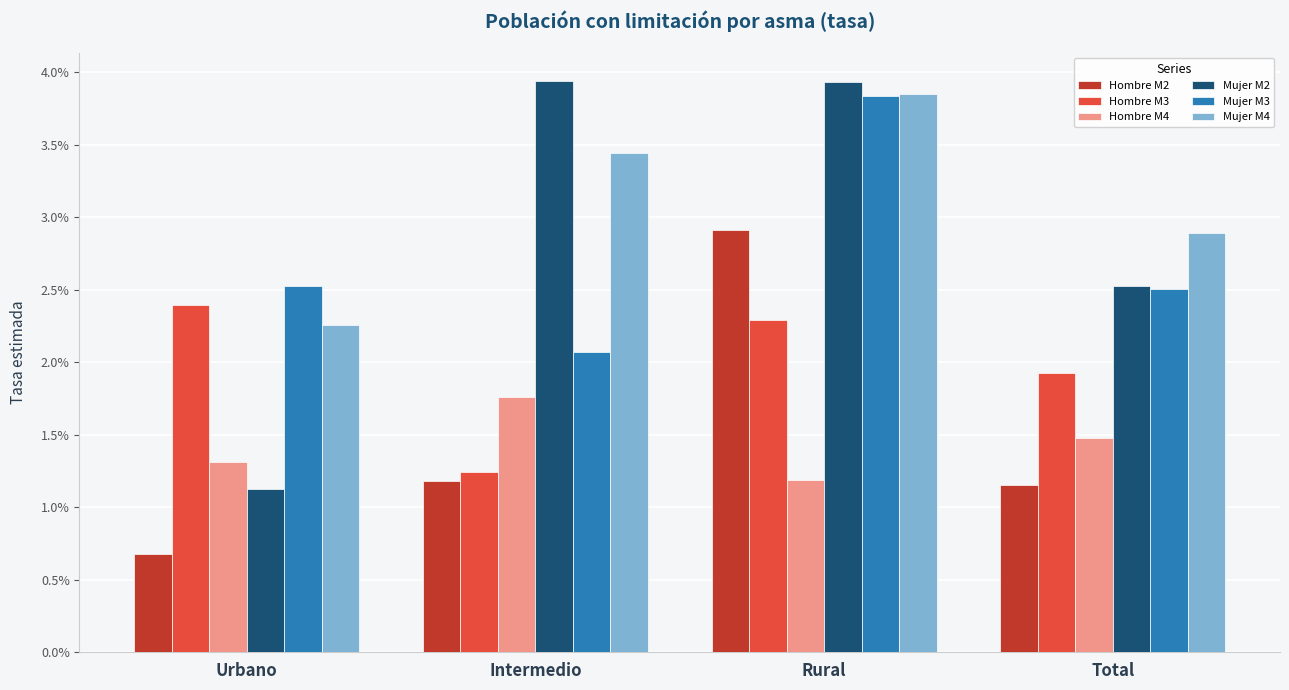

What are all the series names shown in the legend?

Hombre M2, Hombre M3, Hombre M4, Mujer M2, Mujer M3, Mujer M4